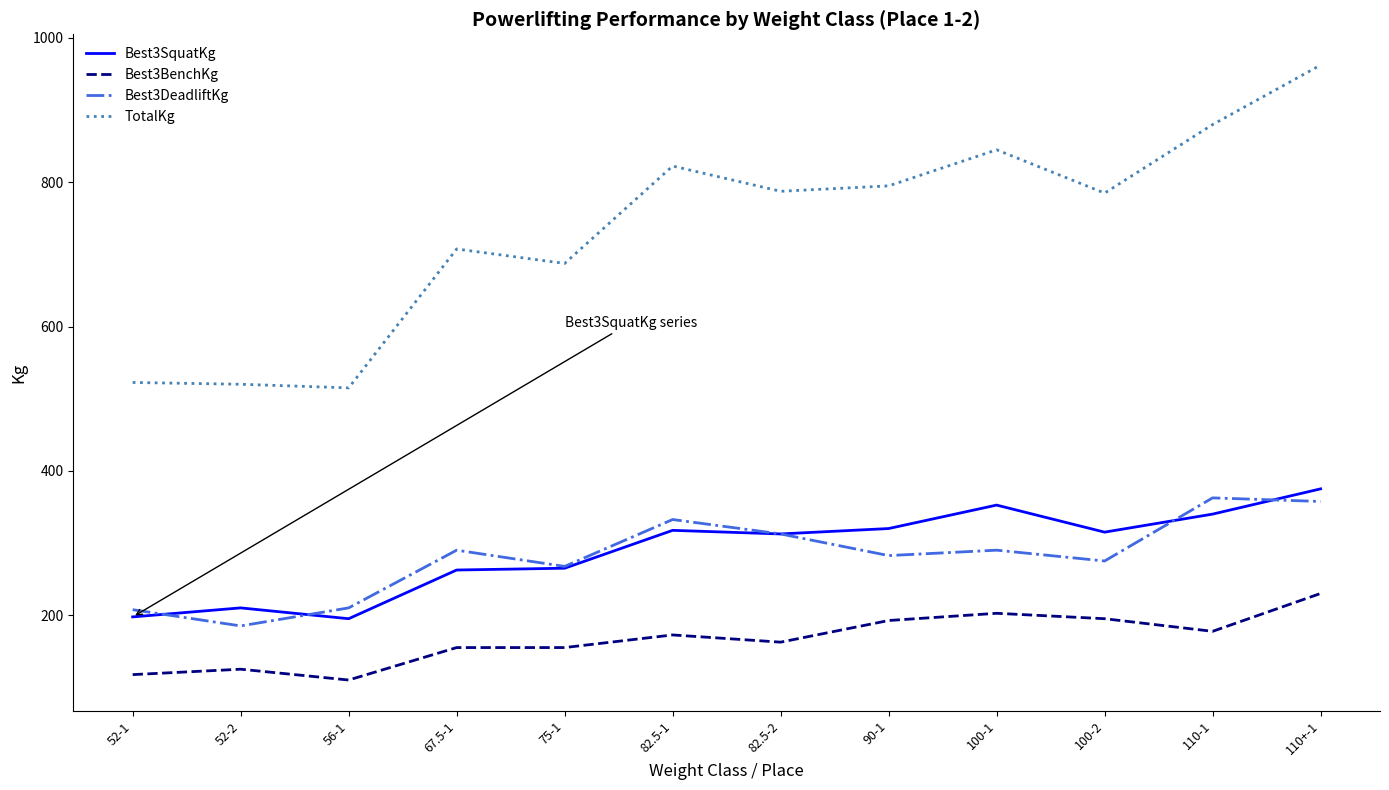

What is the greatest value displayed?

962.5